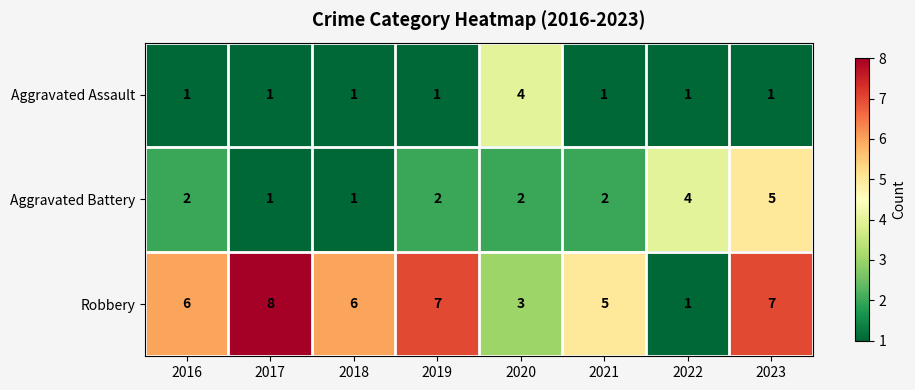

Is it true that Aggravated Assault equals 1 at 2018?

True